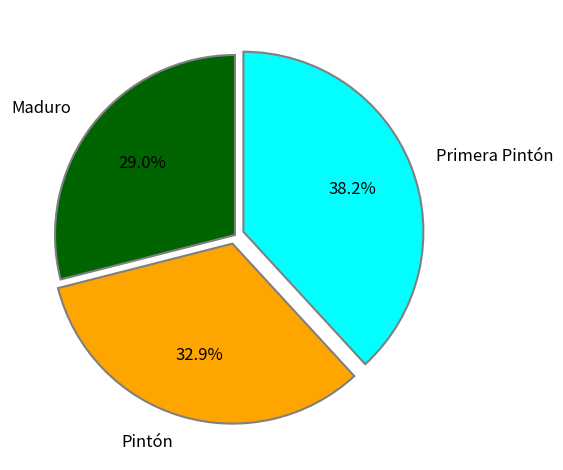

Is Maduro the majority of the pie?

No